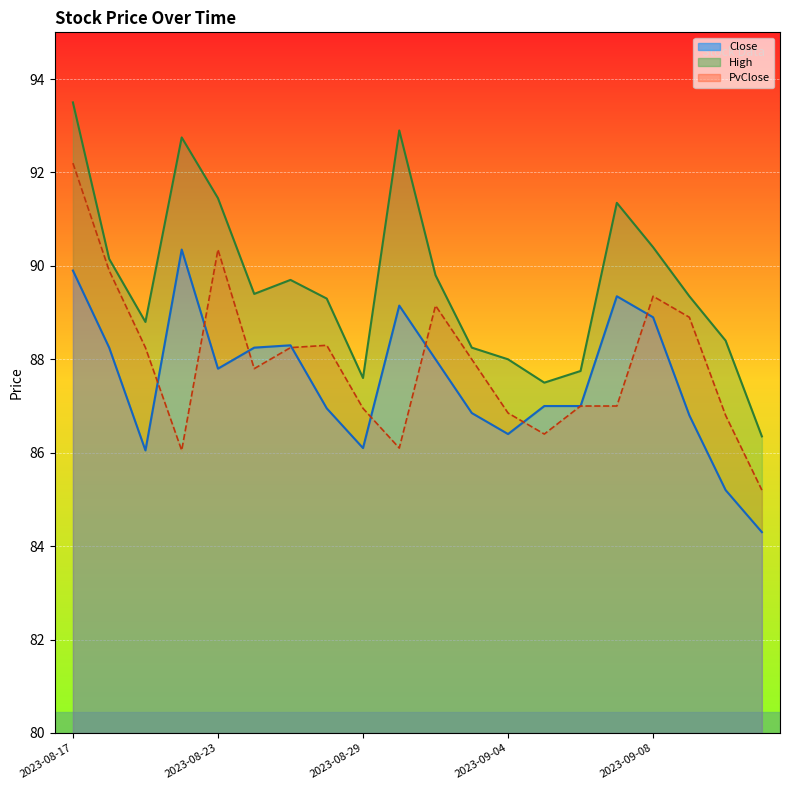

True or false: High has more than 0 interior local peaks.

True